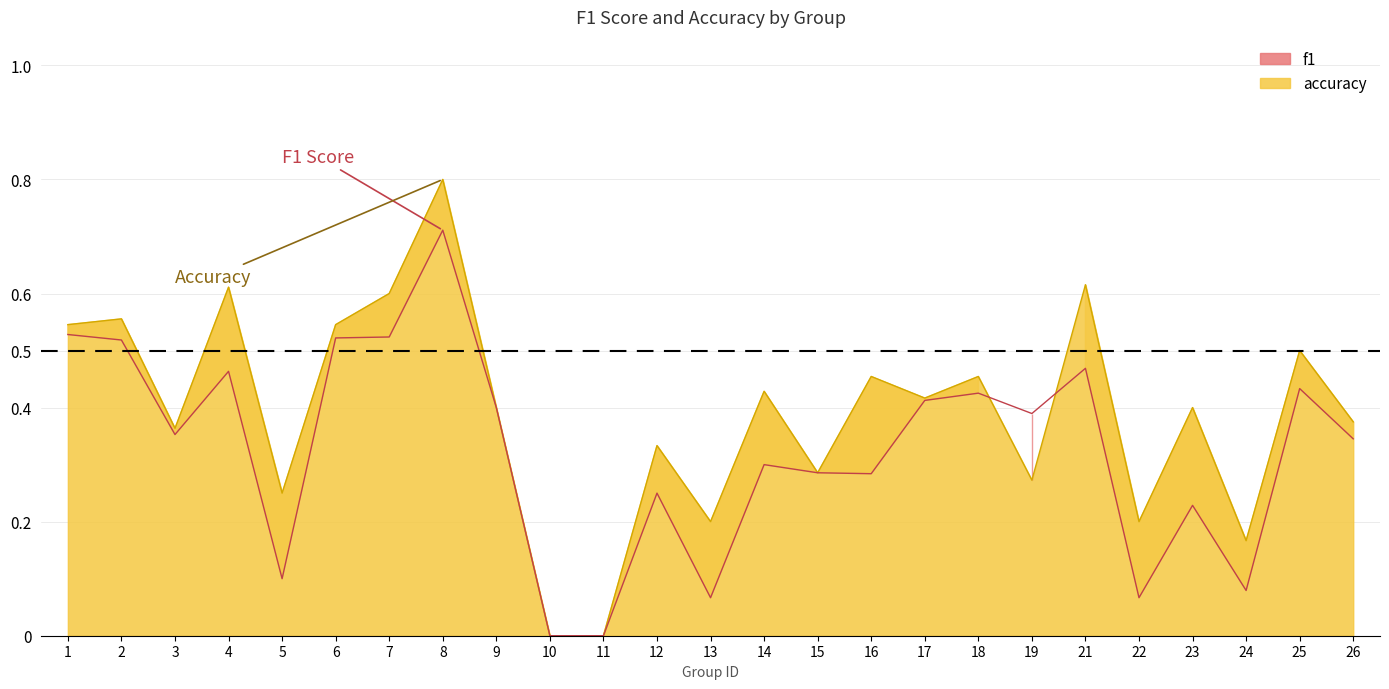

Rank the categories by accuracy value from highest to lowest.

8, 21, 4, 7, 2, 1, 6, 25, 16, 18, 14, 17, 9, 23, 26, 3, 12, 15, 19, 5, 13, 22, 24, 10, 11